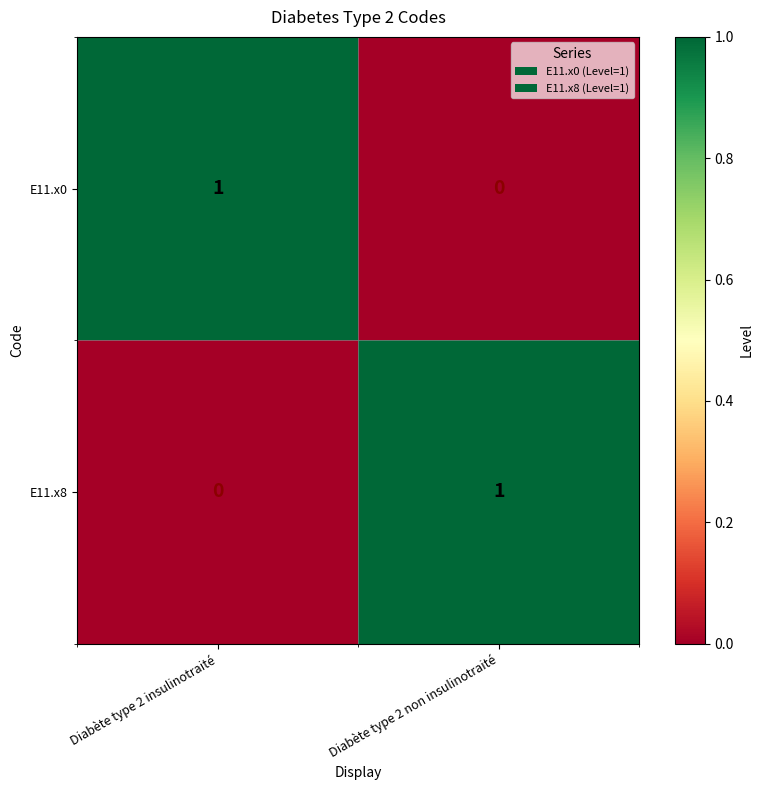

At which label does E11.x0 reach its minimum?

Diabète type 2 non insulinotraité